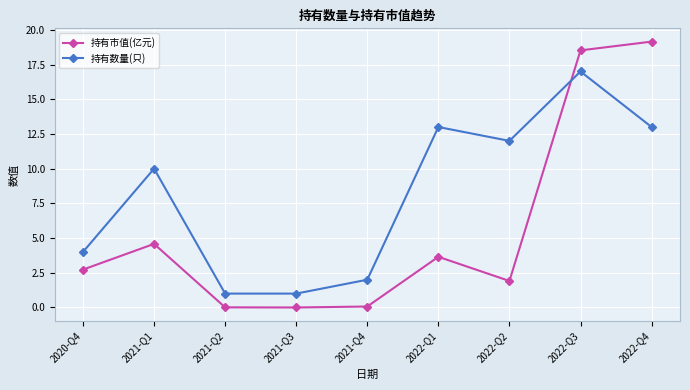

Does the chart display data point markers on the line(s)?

Yes